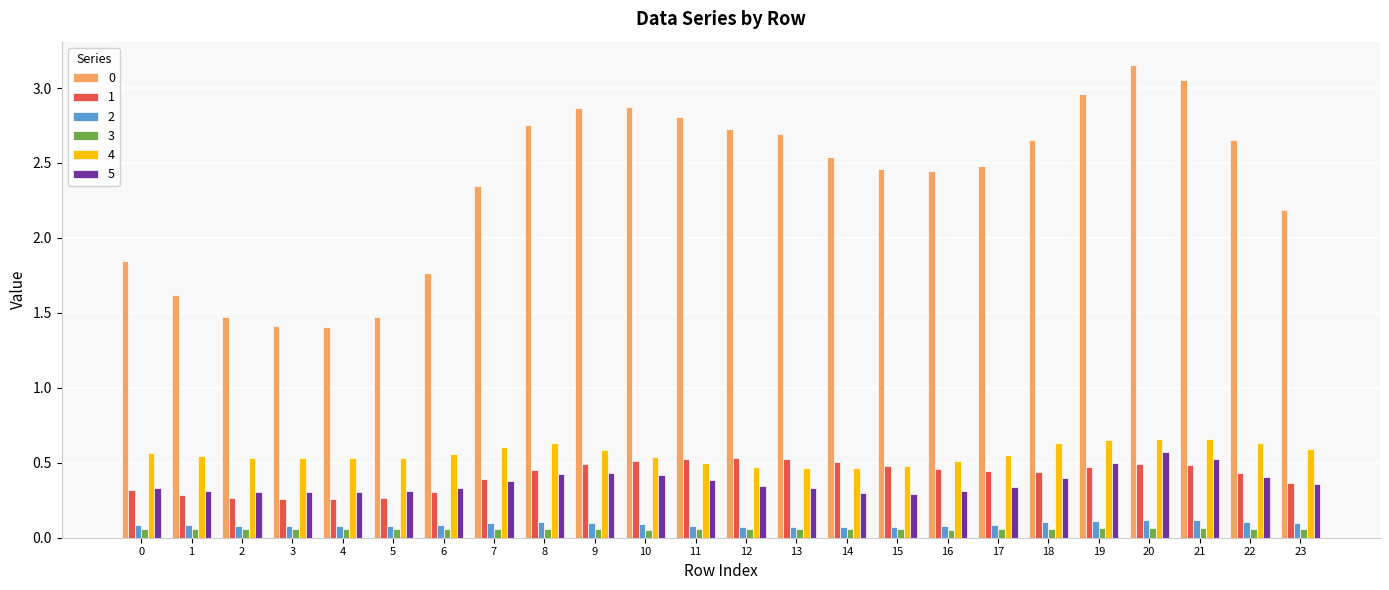

At which category does the chart reach its peak across all series?

20